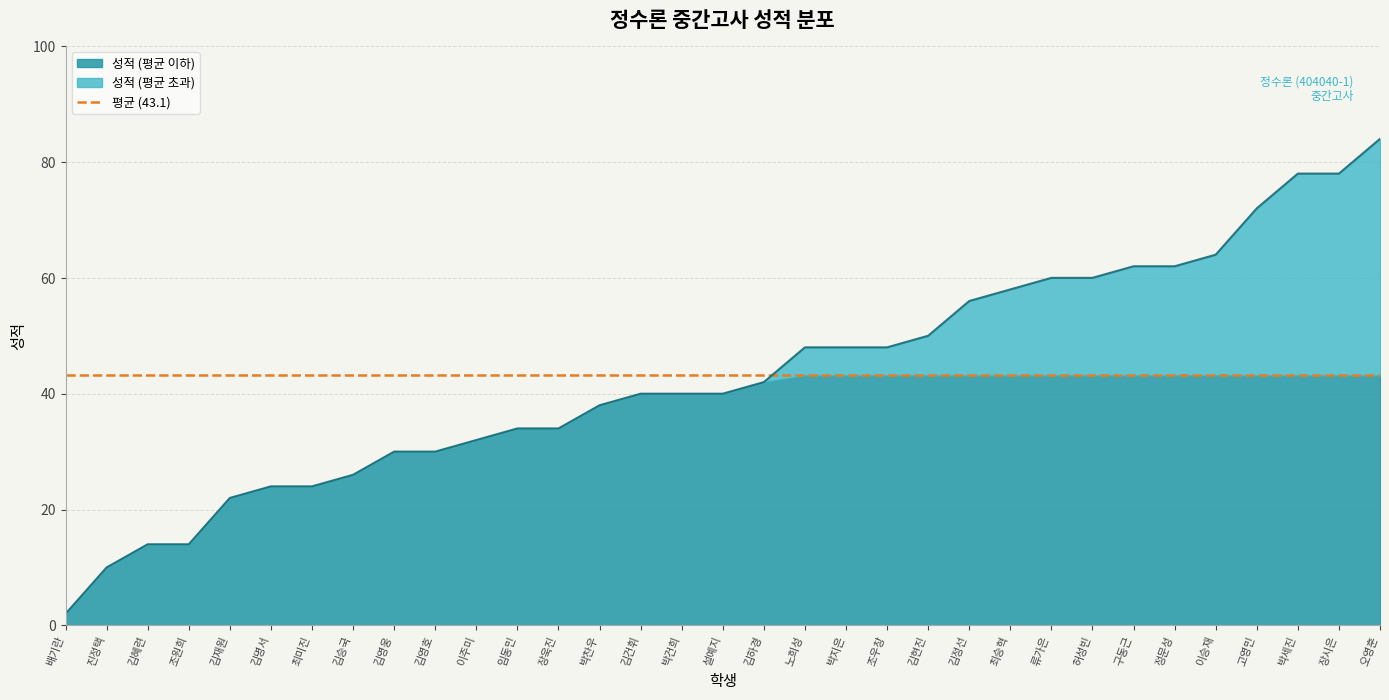

Which category has the highest value in the 성적 (평균 초과) series?

오영훈